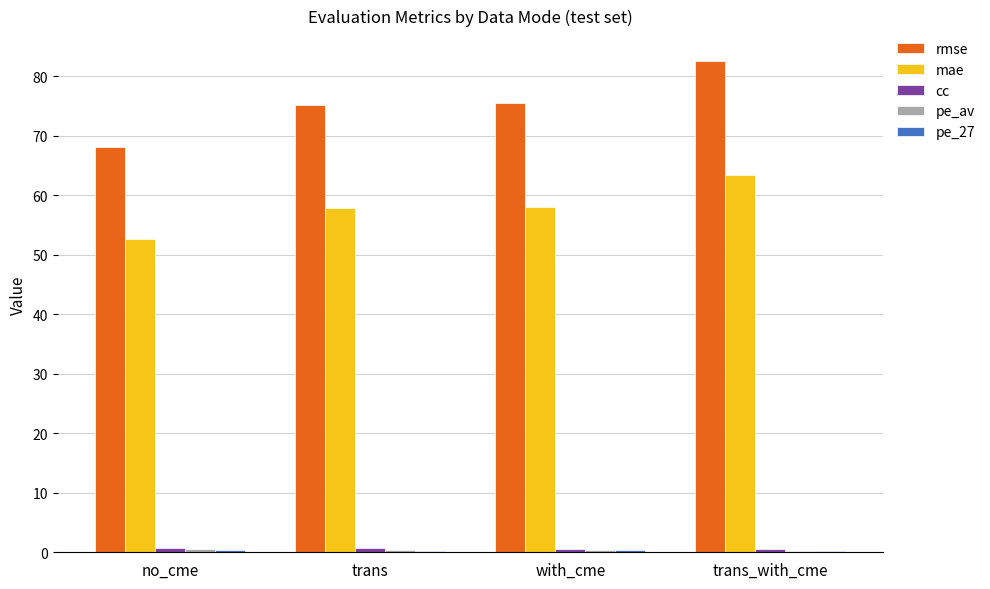

The value of rmse at with_cme is 18.3. True or false?

False